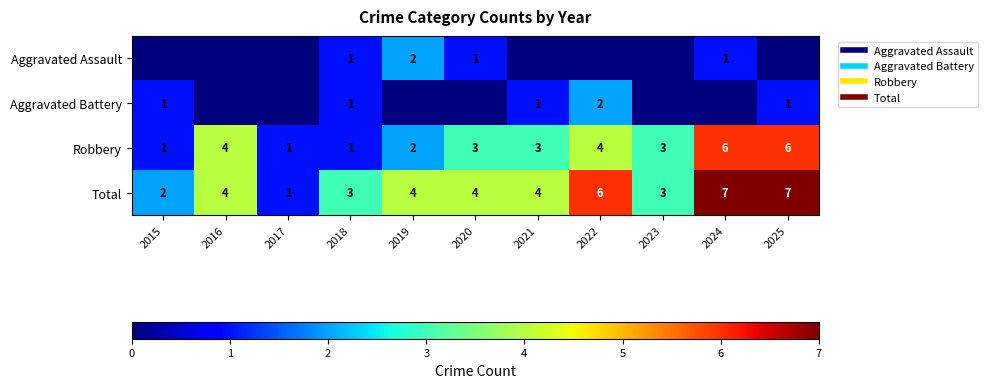

Which label corresponds to the smallest value in the chart?

2015